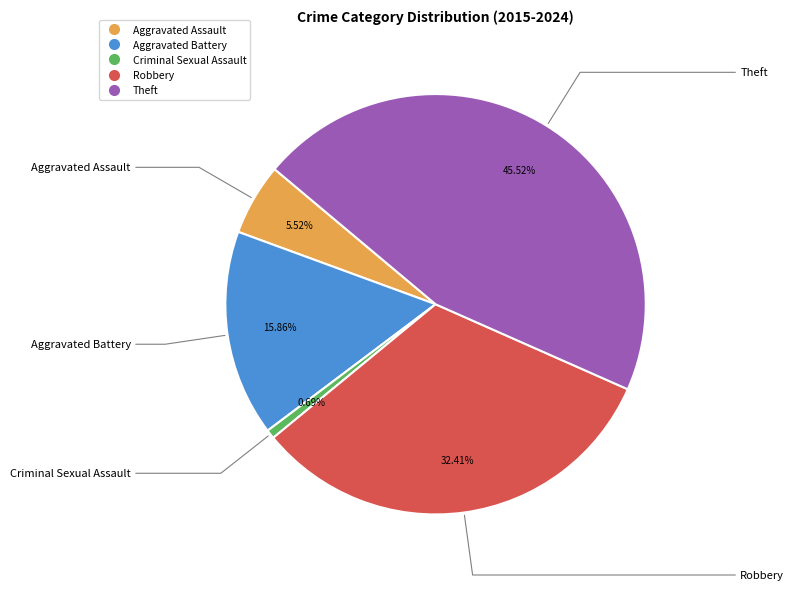

Which category has the biggest portion of the pie?

Theft